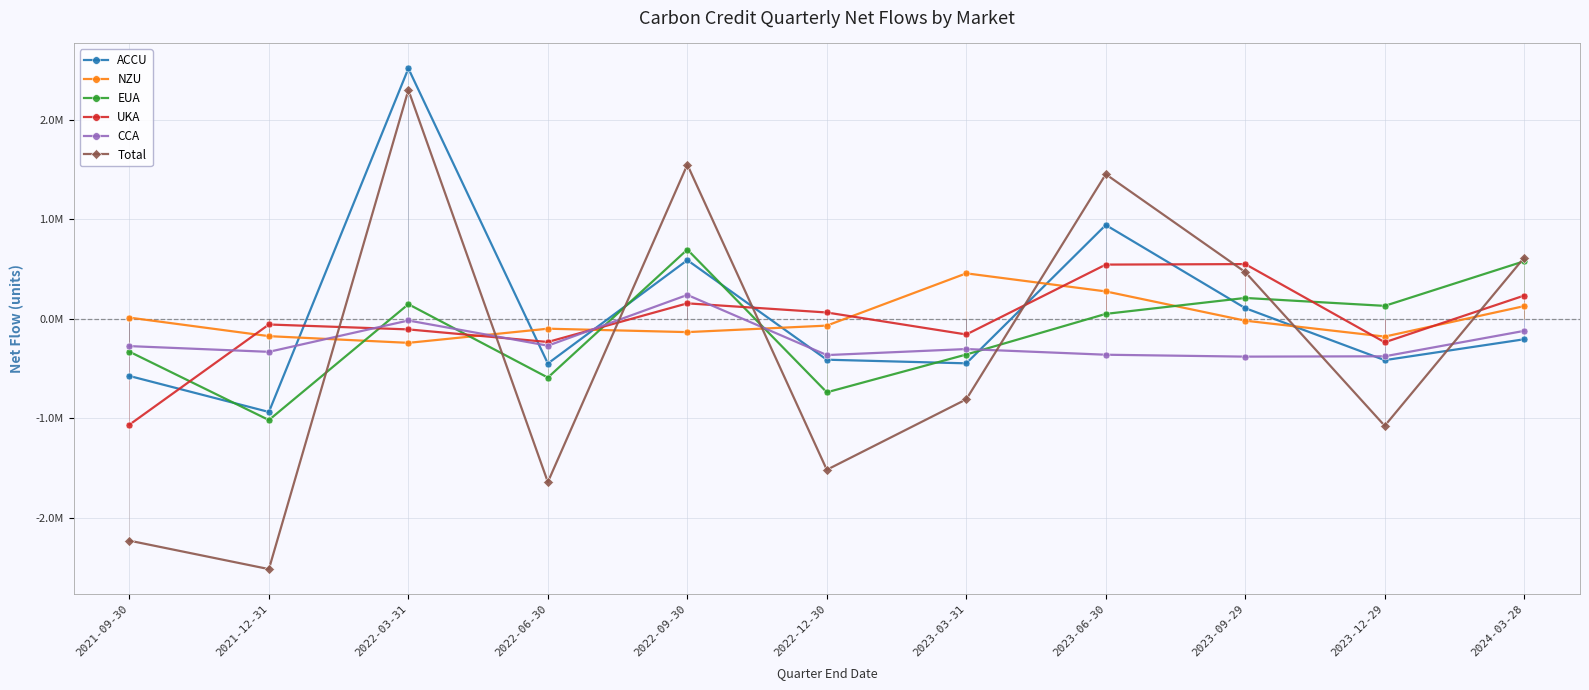

What is the sum of all UKA values?

-302499.2